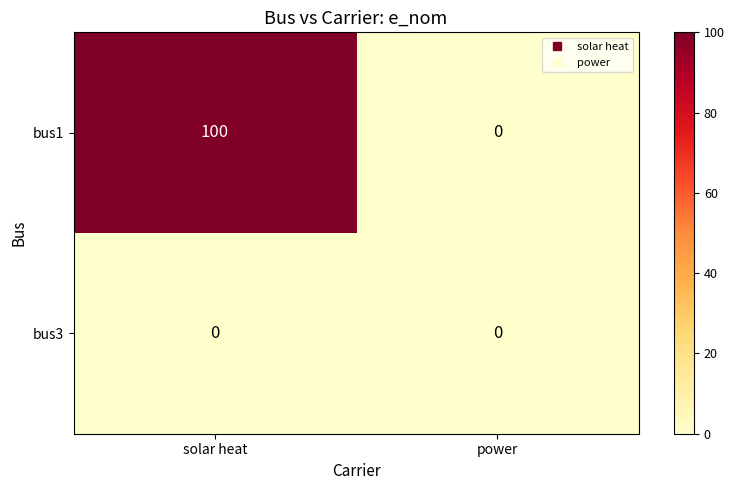

Which series has the widest spread of values?

bus1